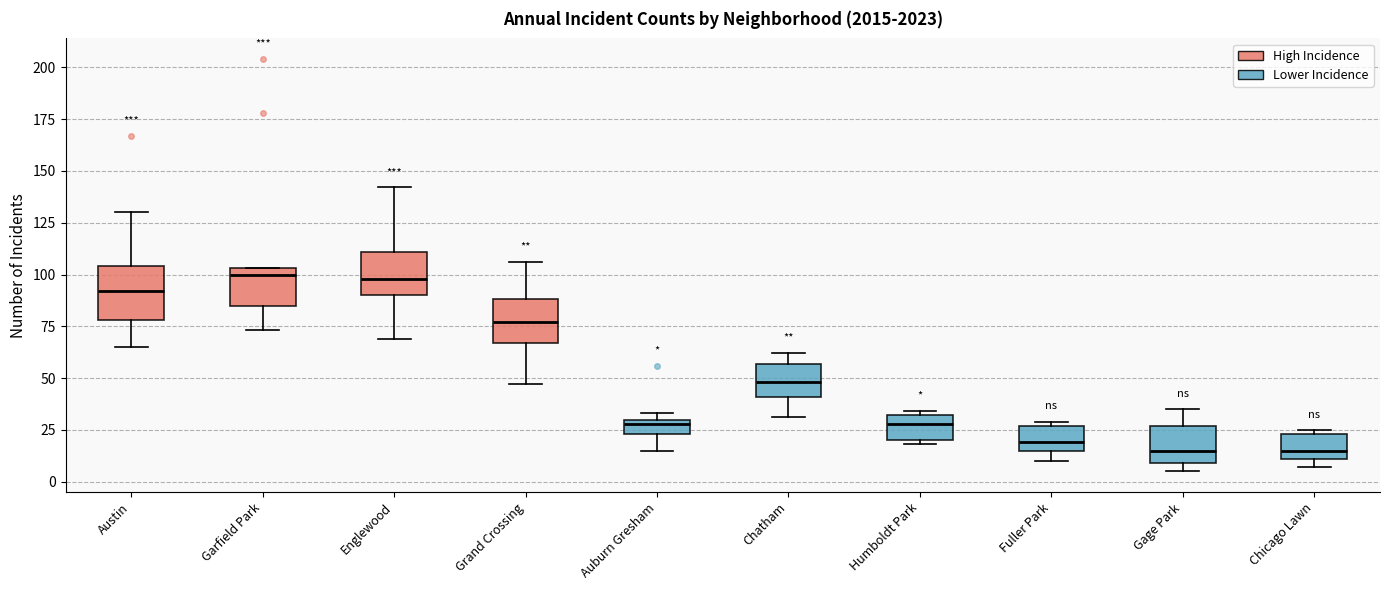

Where does the median line of the box for Fuller Park sit on the y-axis? The values are not printed on the chart, so give them approximately, as read against the axis.

20